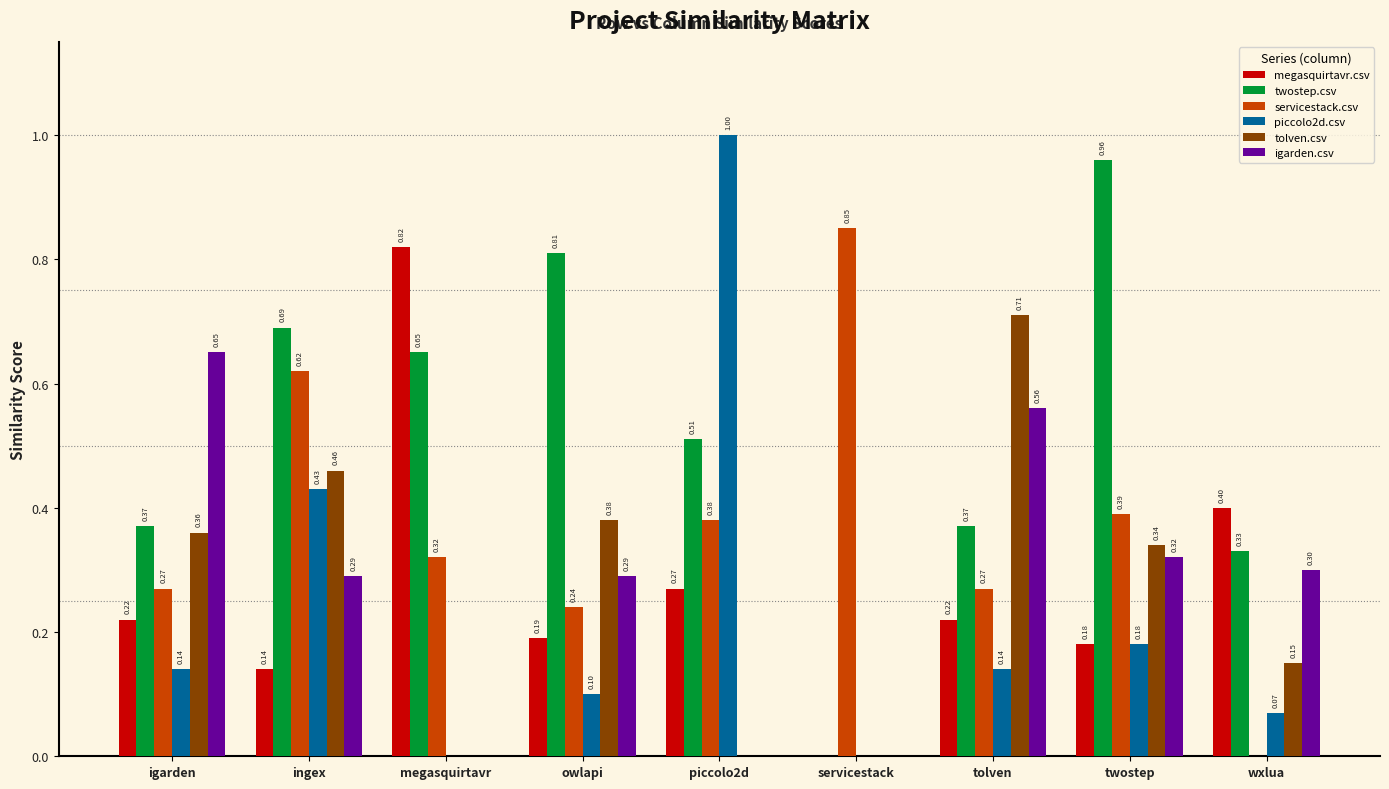

What is the average value of the megasquirtavr.csv series?

0.3